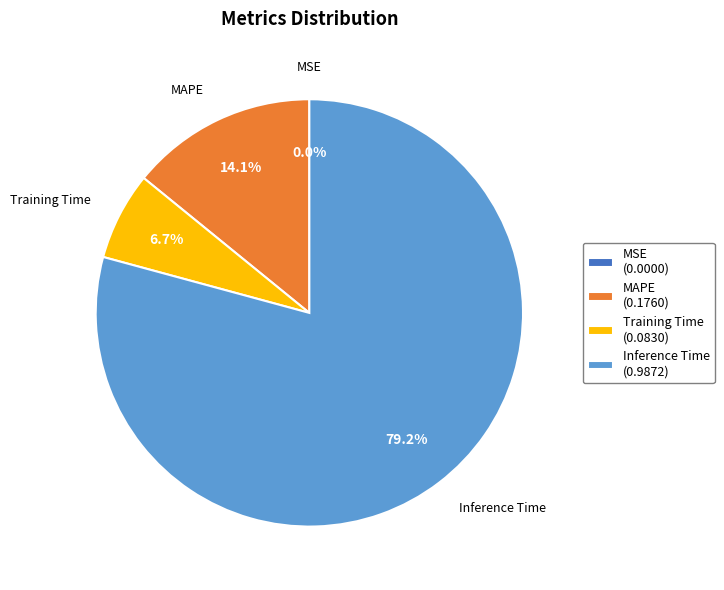

Between Training Time (0.0830) and MAPE (0.1760), which is larger?

MAPE (0.1760)